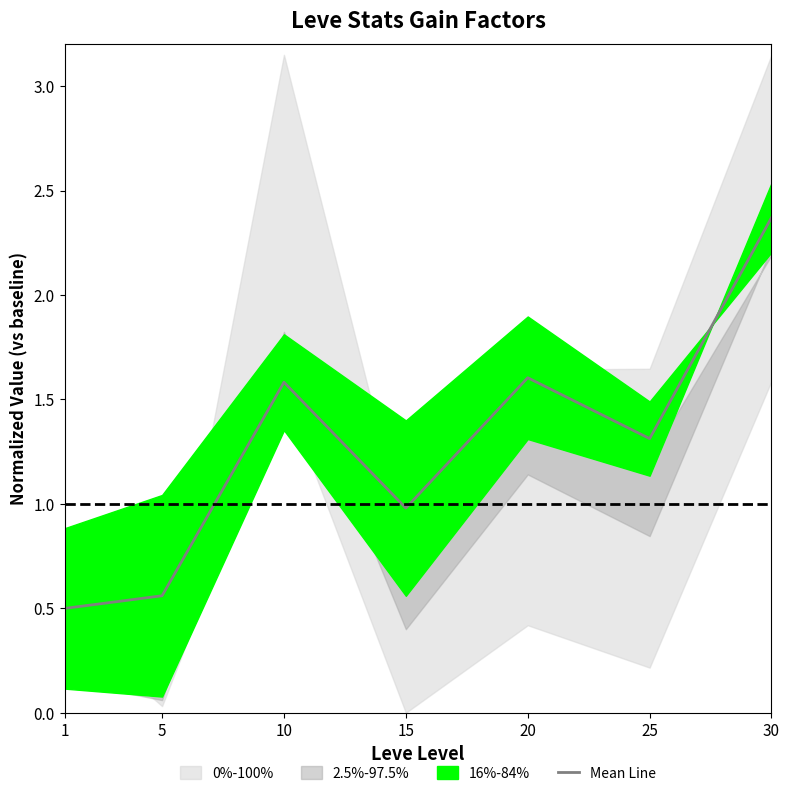

List the labels in order of value, smallest first.

1, 5, 15, 25, 10, 20, 30